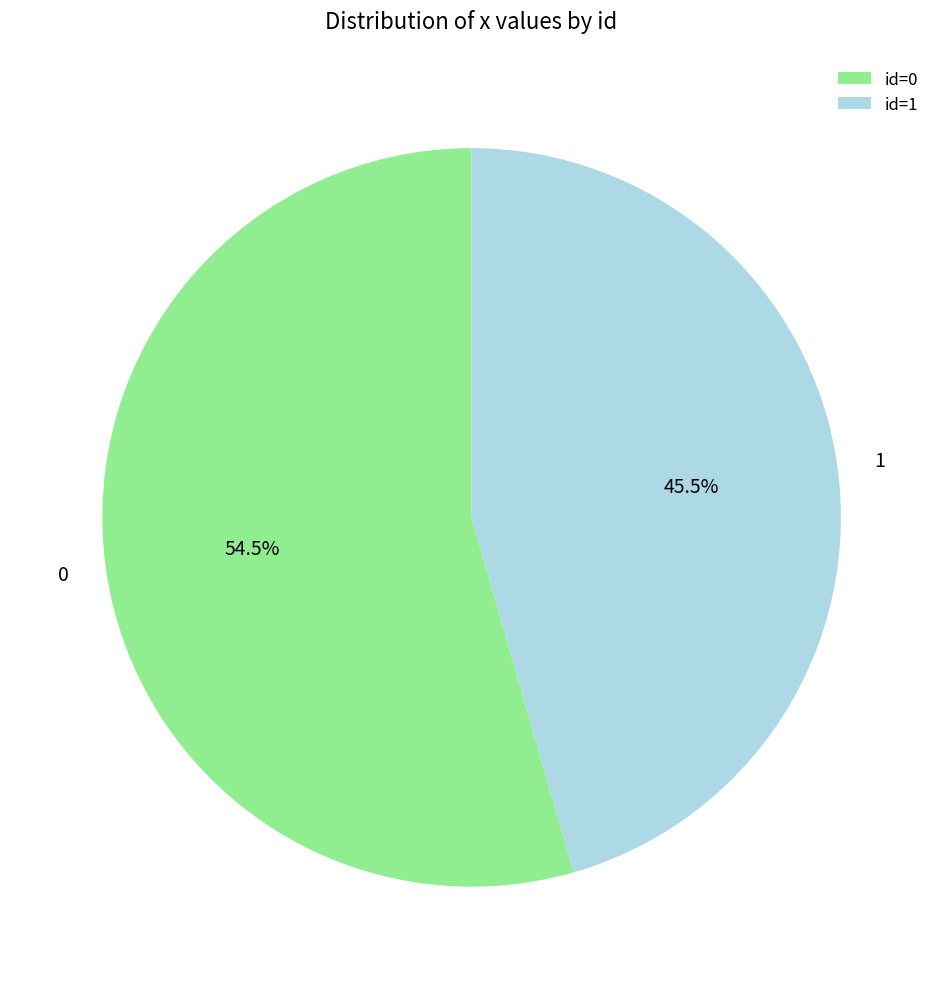

How many segments does this pie chart have?

2